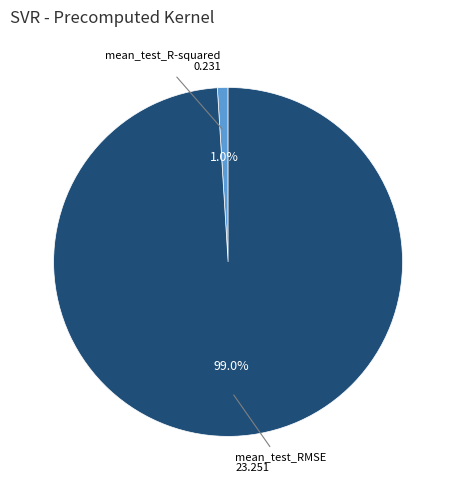

Is there a majority slice in this chart?

Yes